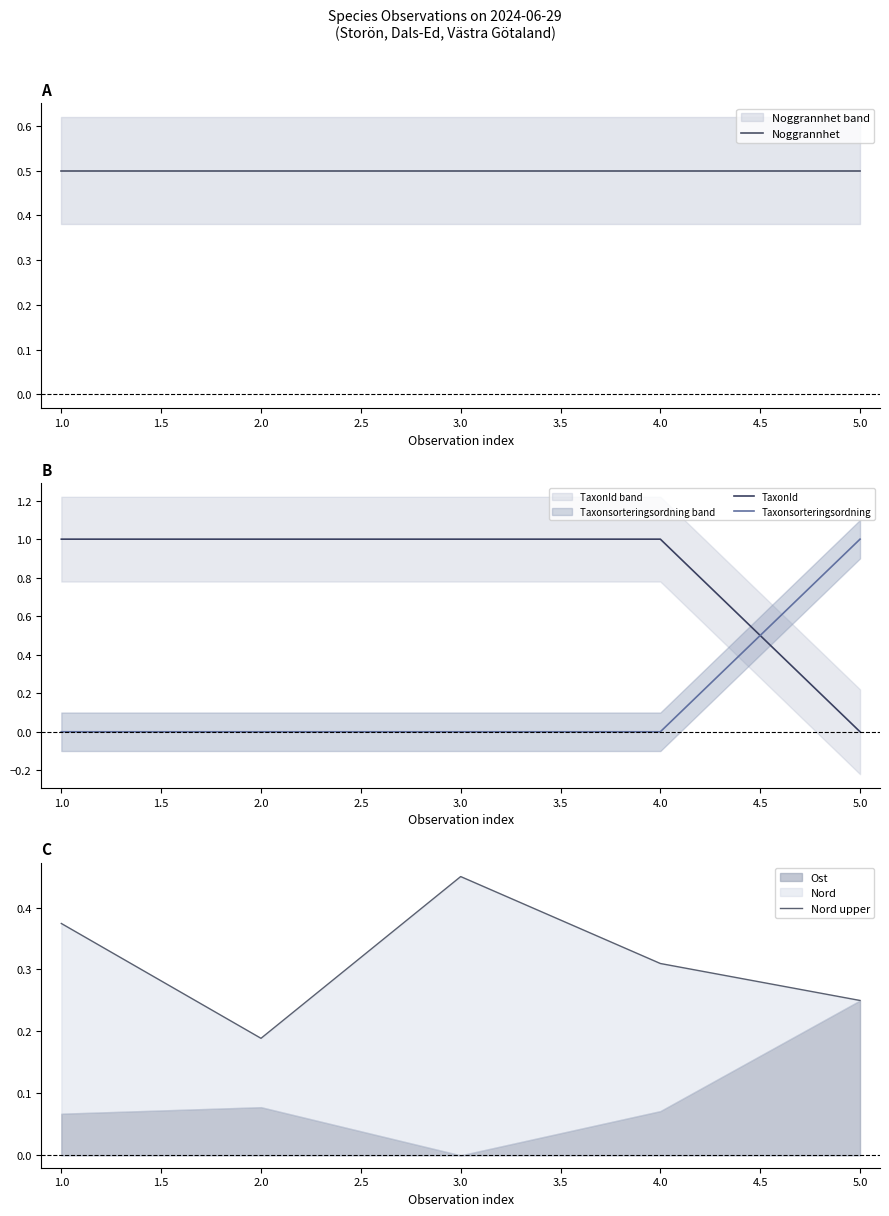

True or false: Nord upper and Noggrannhet cross at least once.

False